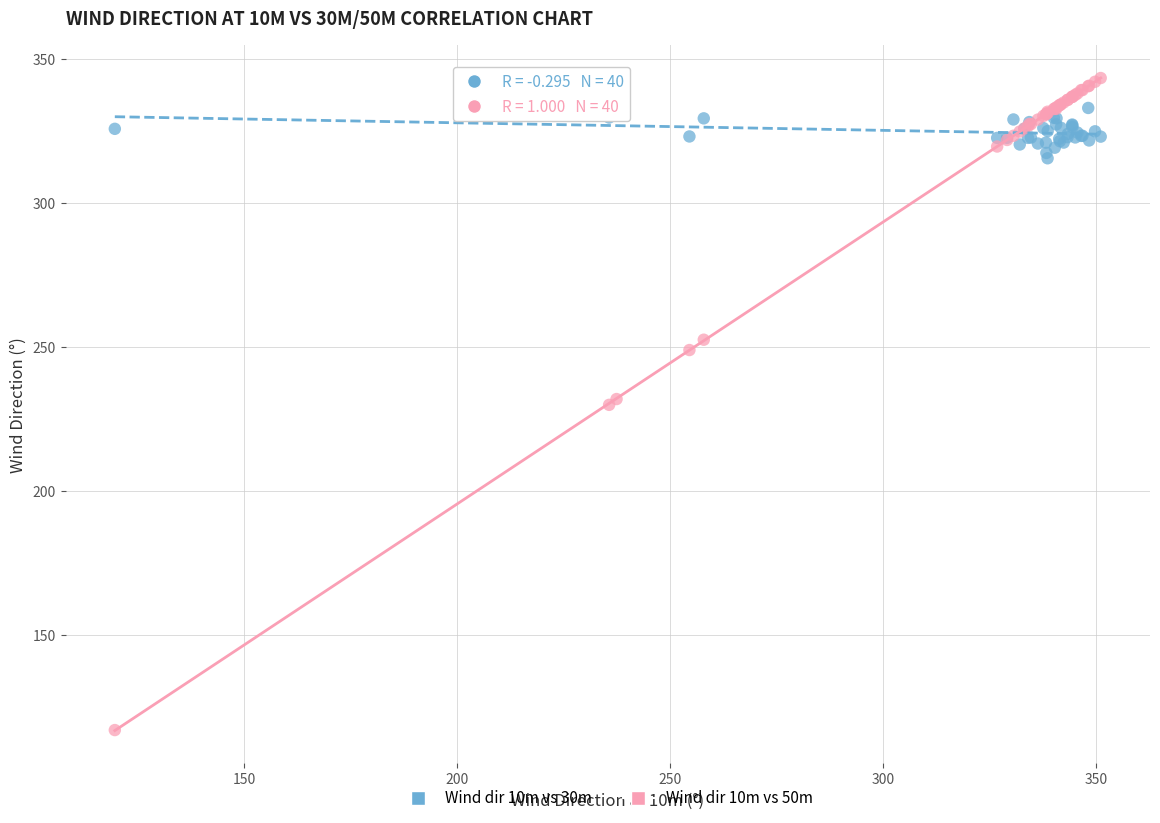

Which series has the largest Y range (max minus min)?

Wind dir 10m vs 50m